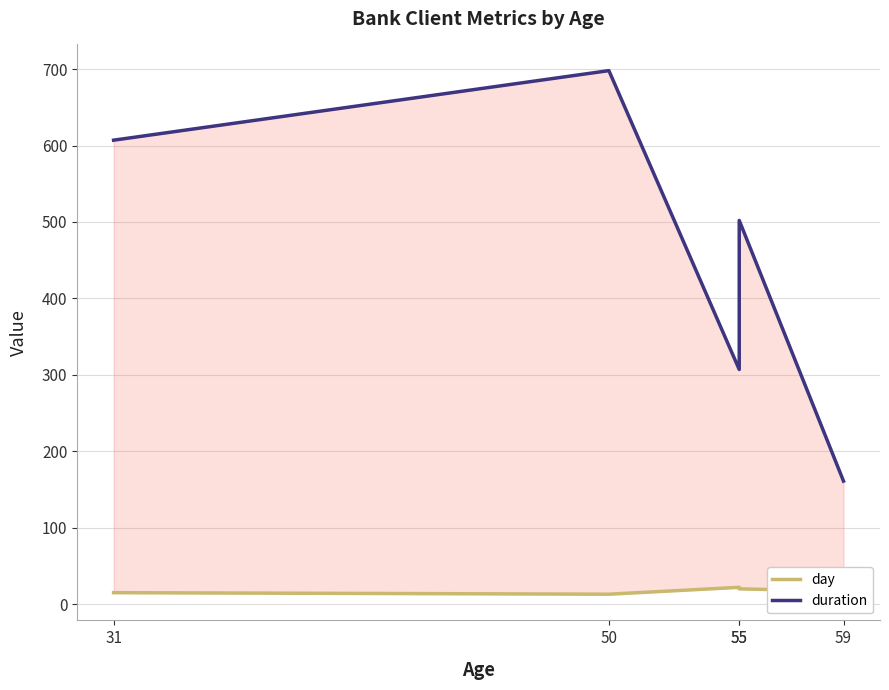

Between 55 and 59, which series saw the biggest shift?

duration